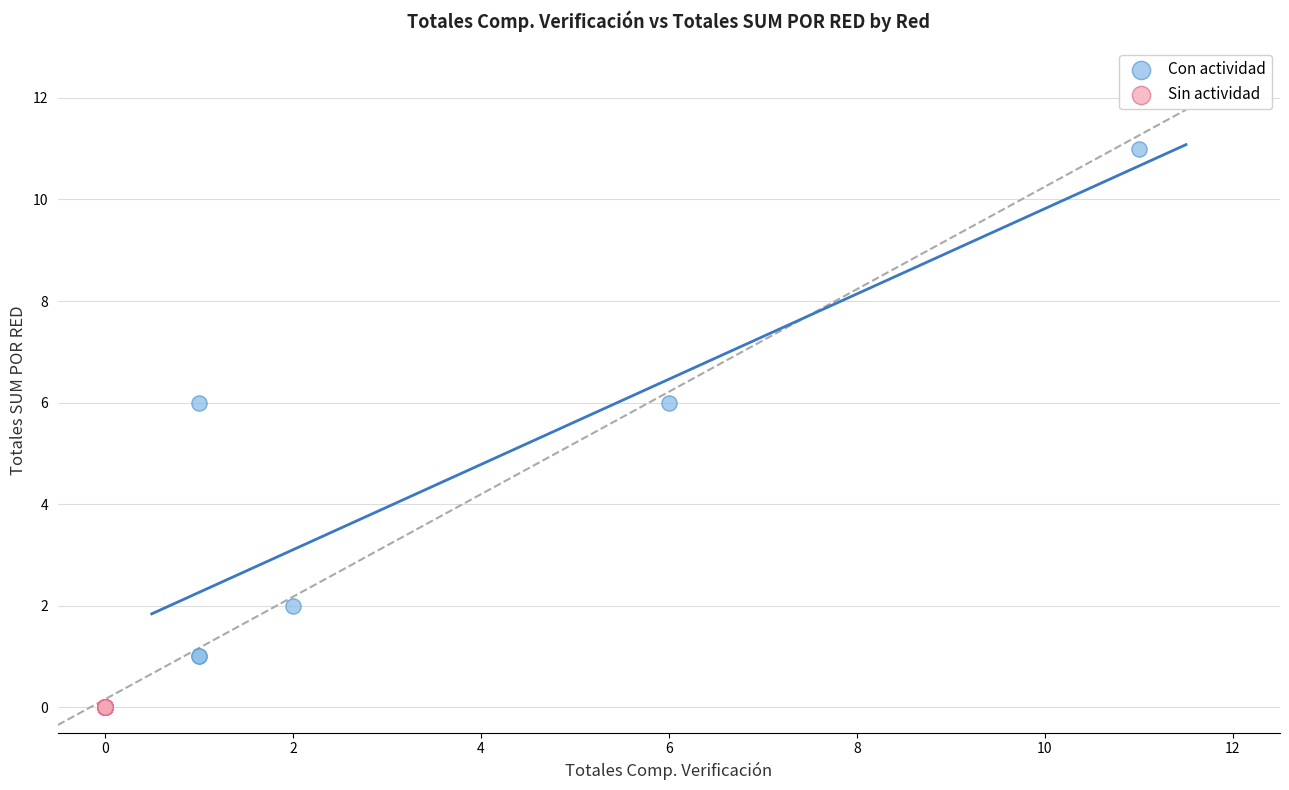

Which series reaches the minimum Y coordinate?

Sin actividad